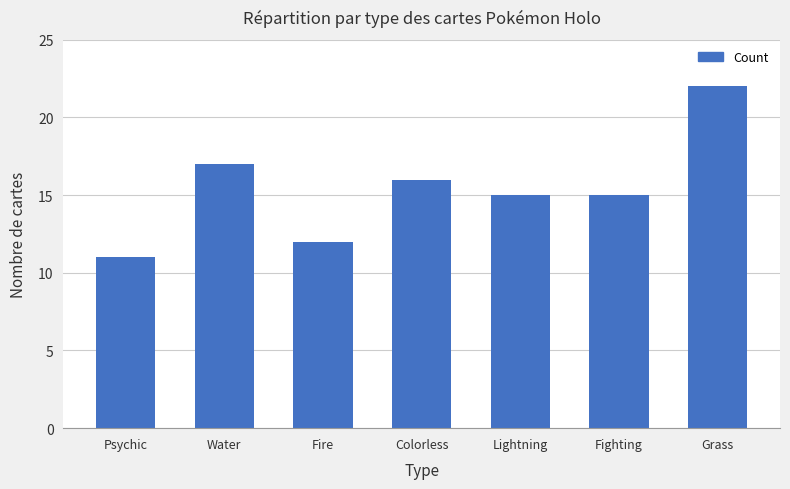

Which has a higher value, Fighting or Colorless?

Colorless